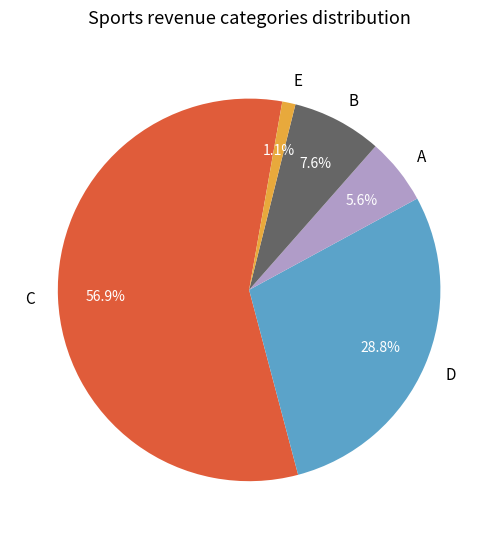

Which category has the biggest portion of the pie?

C